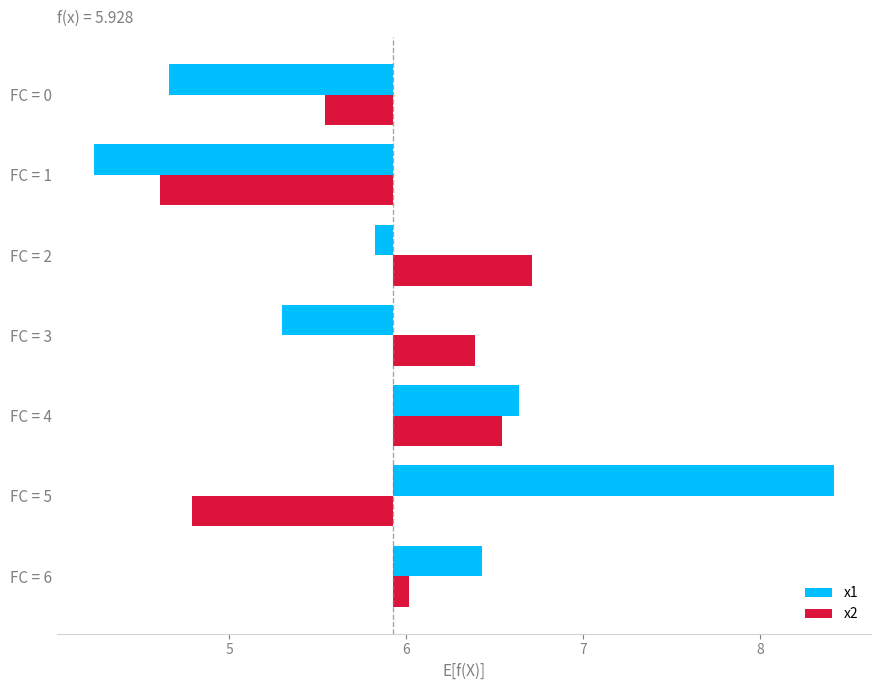

How many values in x1 are above zero?

3